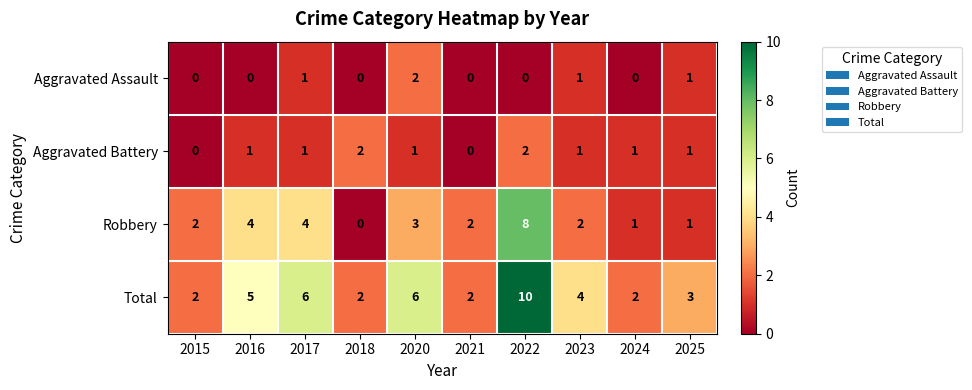

Which category has the highest value across all series?

2022